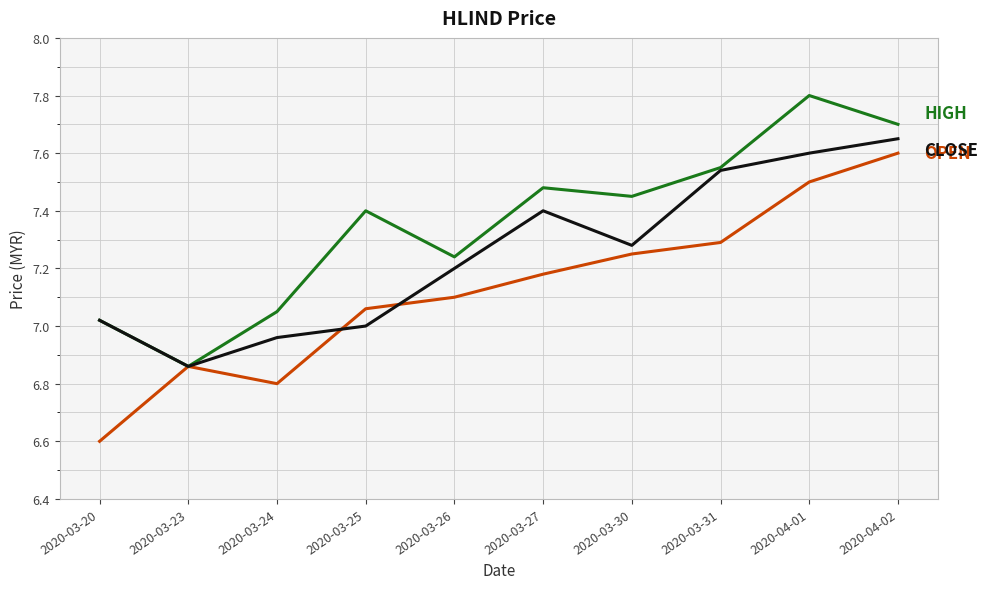

What is the maximum value shown in the chart?

7.8